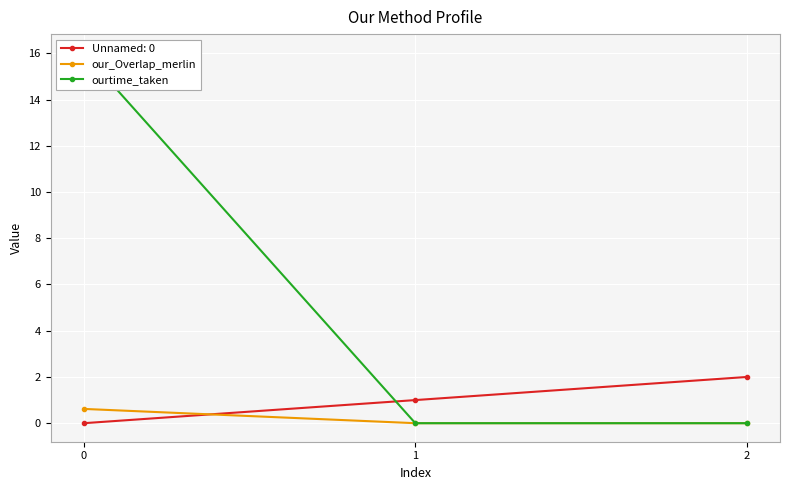

Does the chart display data point markers on the line(s)?

Yes